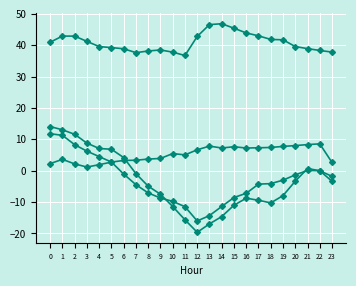

Is this an area chart (filled region under the line)?

No